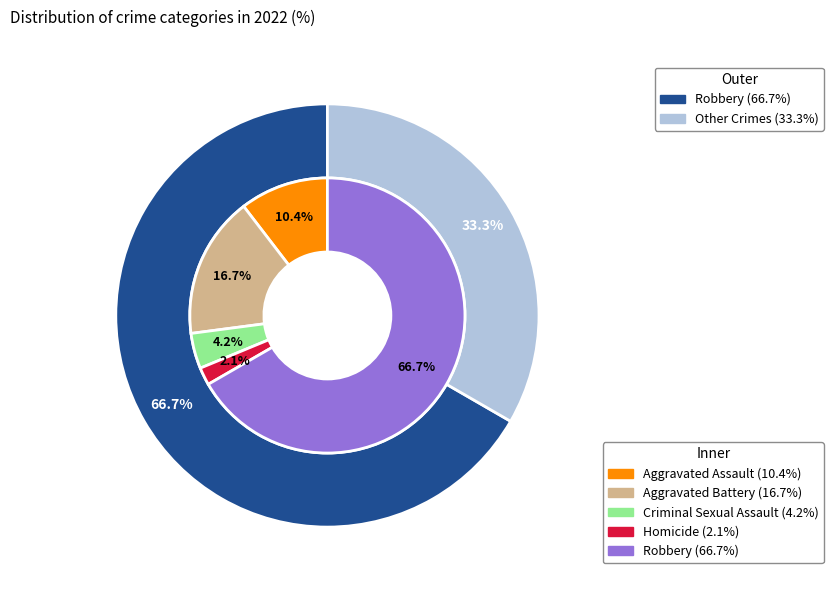

To the nearest percent, what is the difference between the largest and smallest slice percentages?

65%